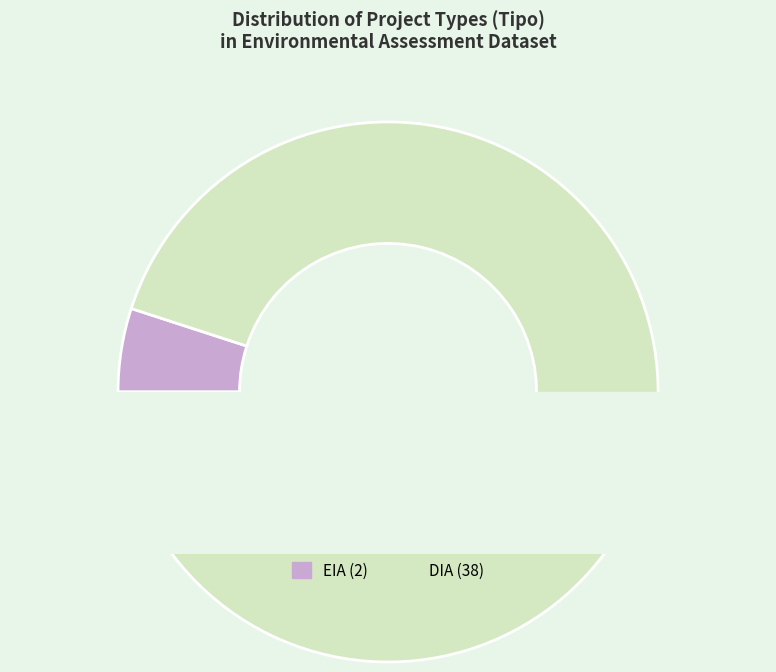

Rank the categories by value from highest to lowest.

DIA, EIA